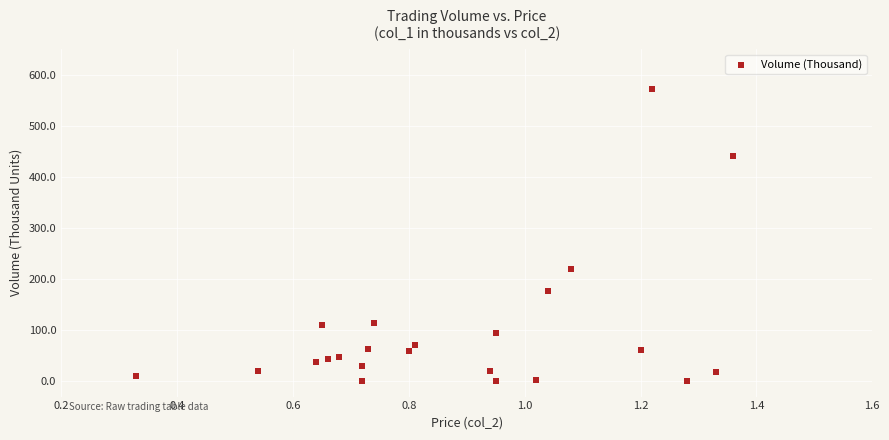

What Y value in the scatter plot is closest to 286?

220